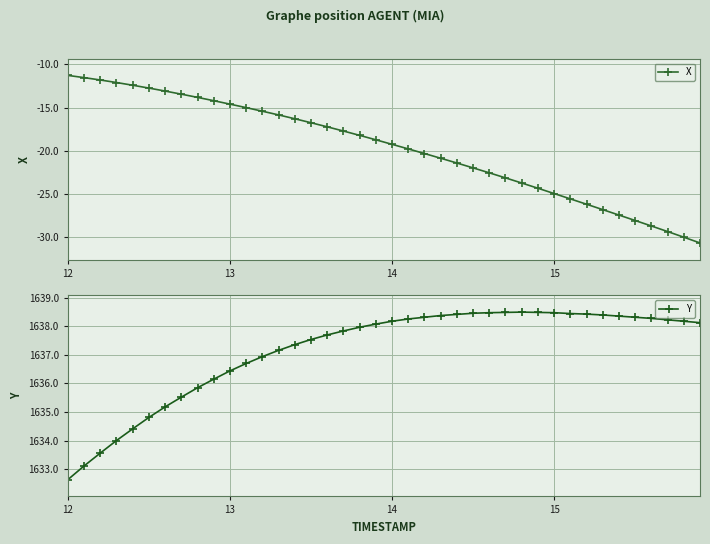

True or false: Y and X cross at least once.

False